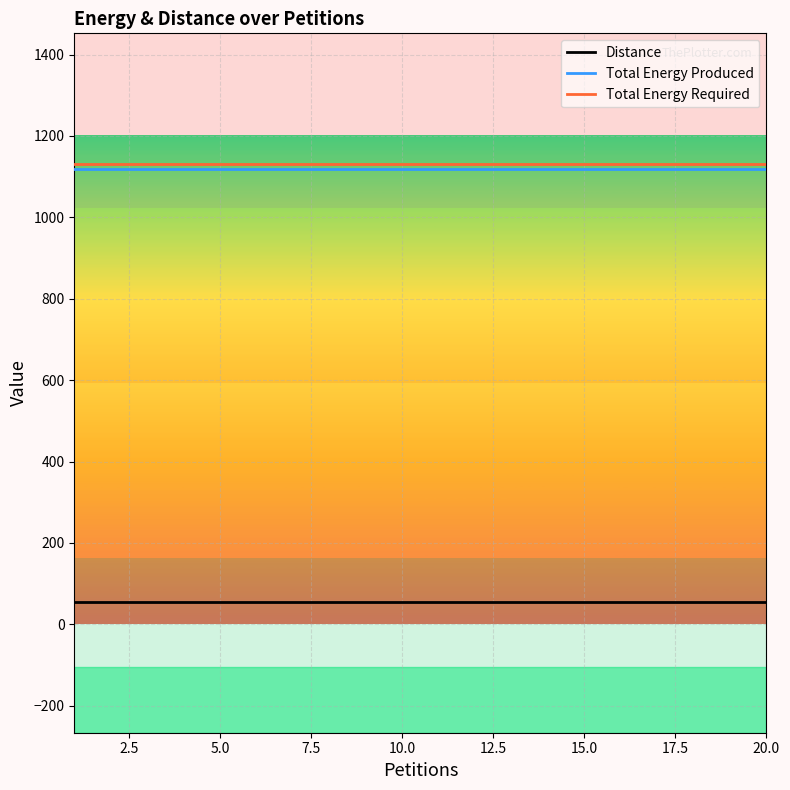

True or false: Total Energy Produced and Distance intersect in this chart.

False